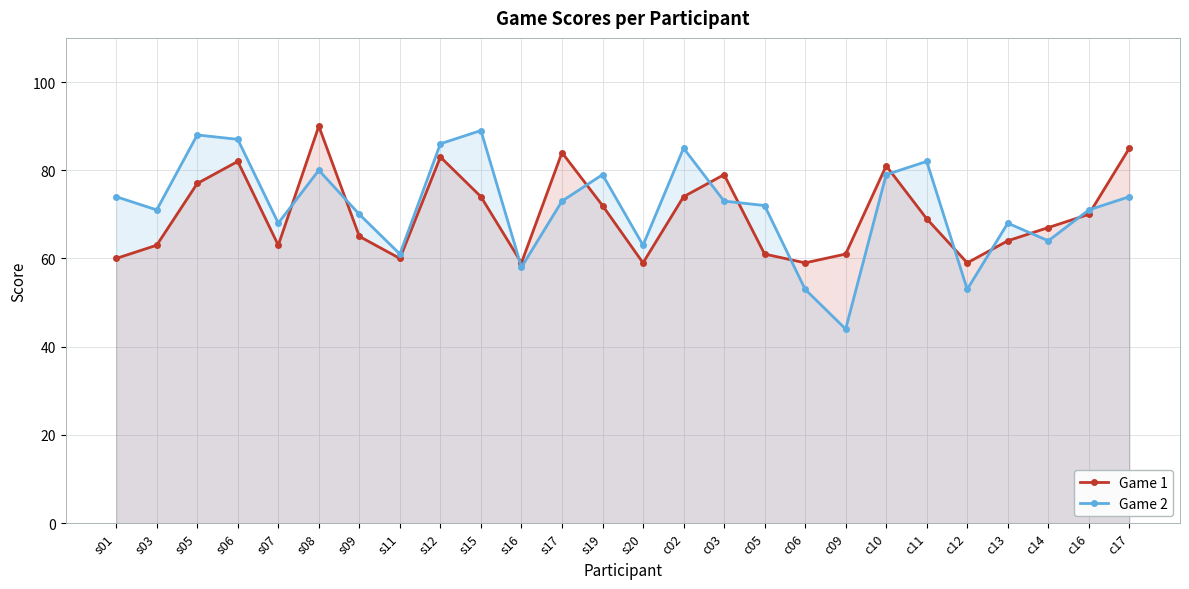

What is the difference between the maximum and minimum values in the Game 2 series?

45